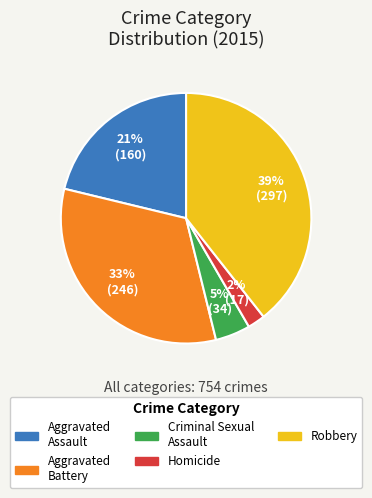

The Aggravated Assault slice represents 12% of the pie. True or false?

False